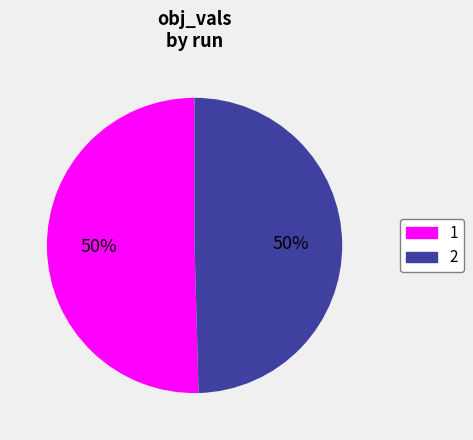

Which slice is the largest?

1